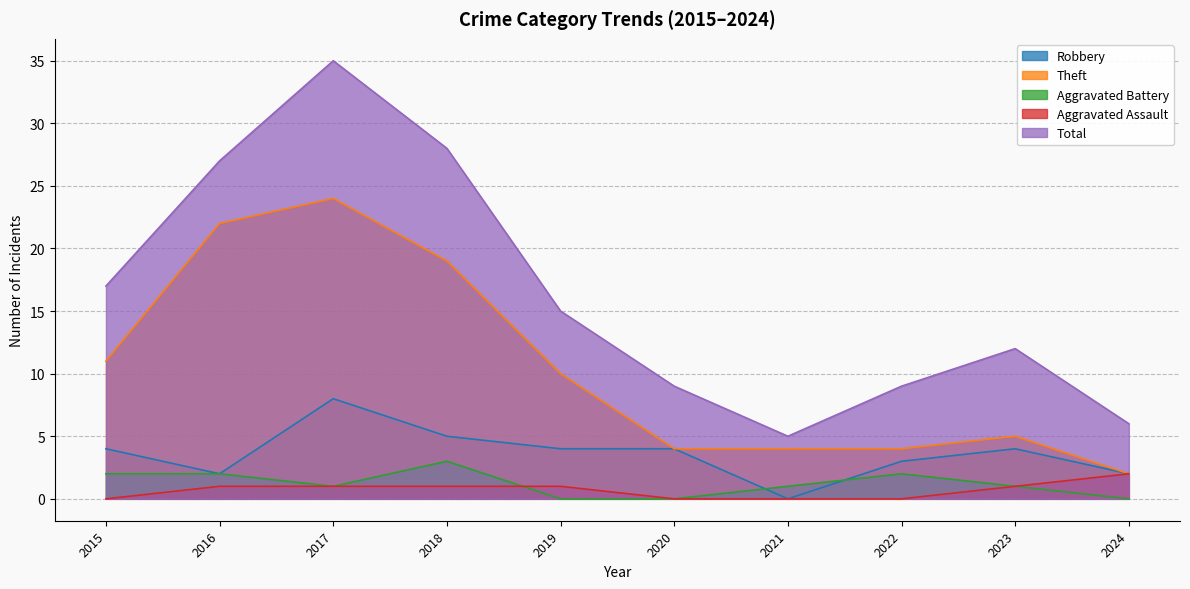

What is the difference between the highest and lowest values at 2020?

9